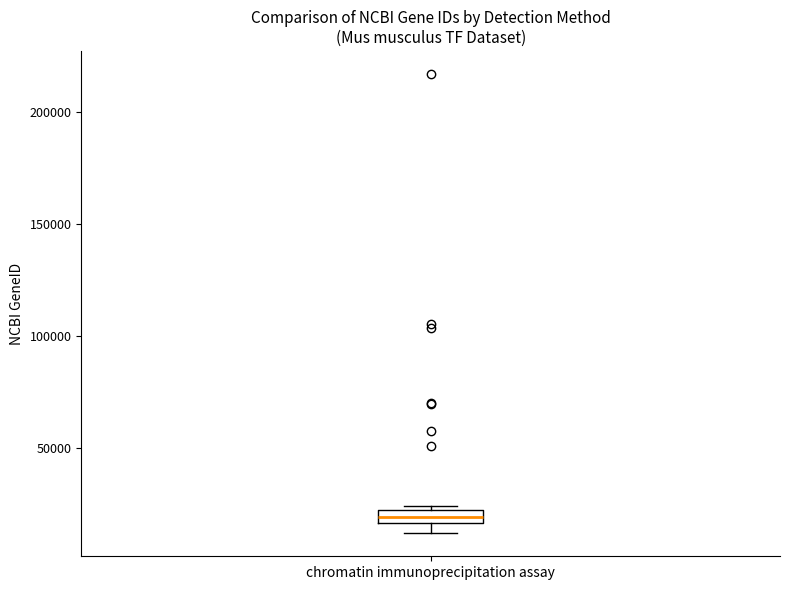

Where is the lower edge of the box for chromatin immunoprecipitation assay on the y-axis? The values are not printed on the chart, so give them approximately, as read against the axis.

15000